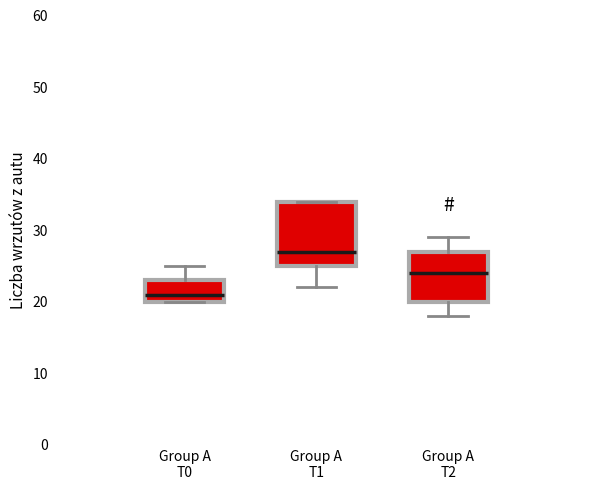

Reading left to right, read every box against the y-axis: the position of its median line, the range the box covers, and the ends of its whiskers. The values are not printed on the chart, so give them approximately, as read against the axis.

Group A T0: median 21, box 20 to 23, whiskers 20 to 25
Group A T1: median 27, box 25 to 34, whiskers 22 to 34
Group A T2: median 24, box 20 to 27, whiskers 18 to 29